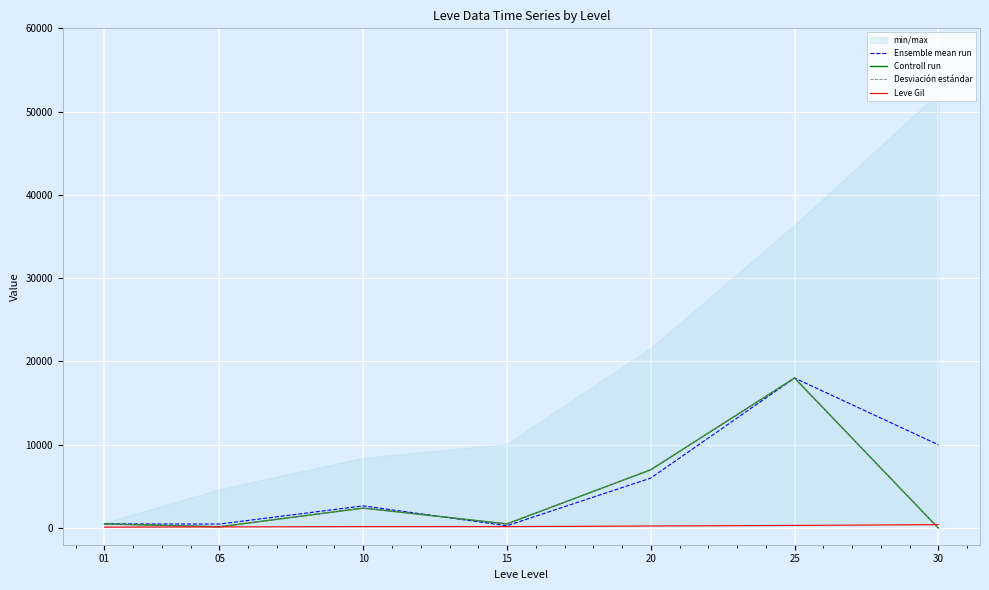

How many lines are shown in the chart?

4